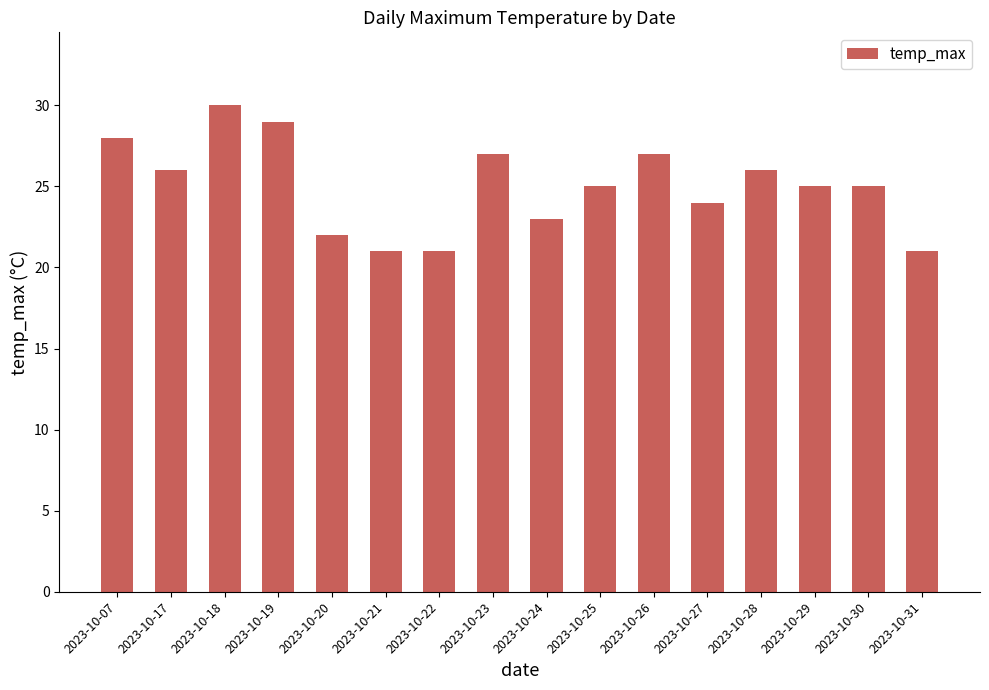

What is the difference between the maximum and minimum values?

9